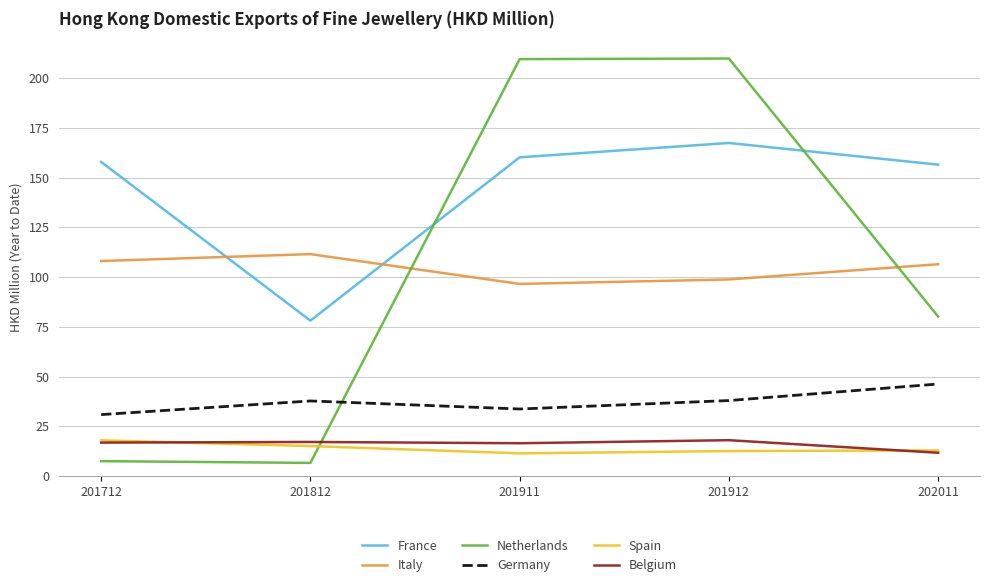

What is the minimum value for Belgium?

11.7